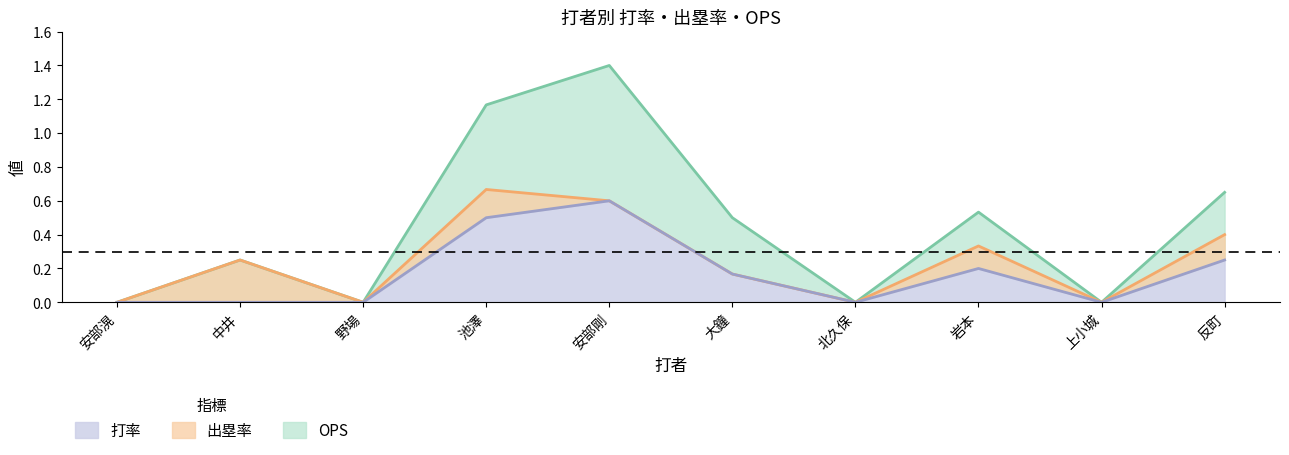

Count the OPS values in the range 0 to 1.

8